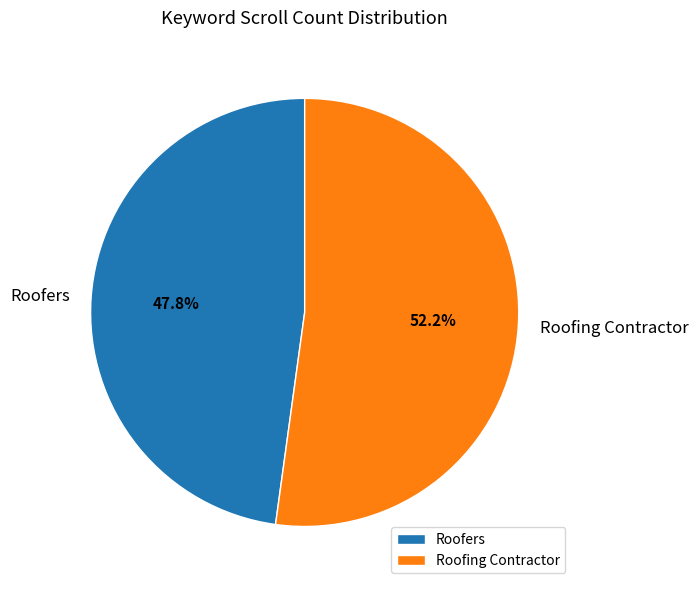

To the nearest percent, what is the average slice percentage?

50%